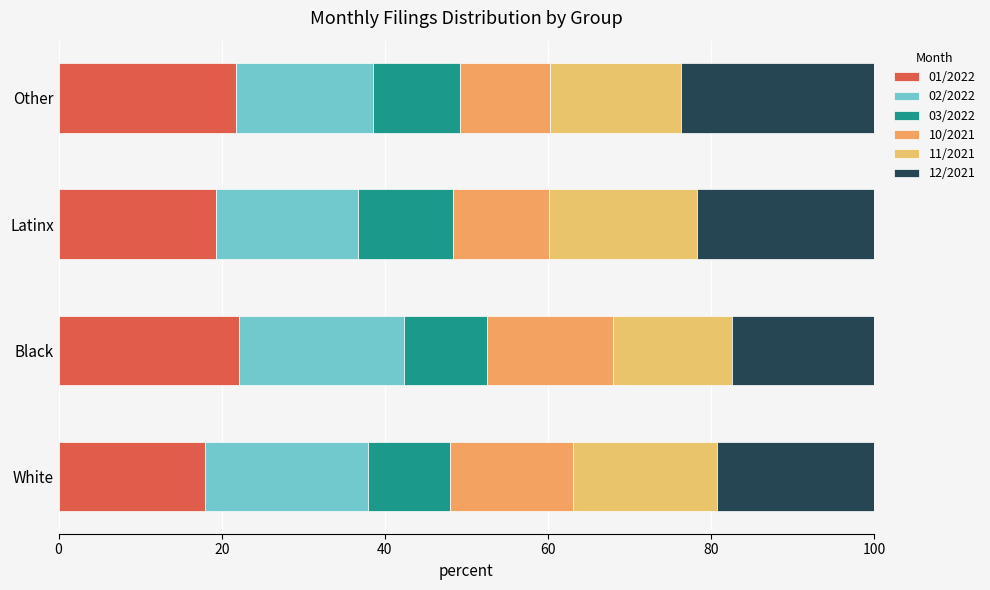

What is the value of the 12/2021 bar at the 2nd from the left?

17.4